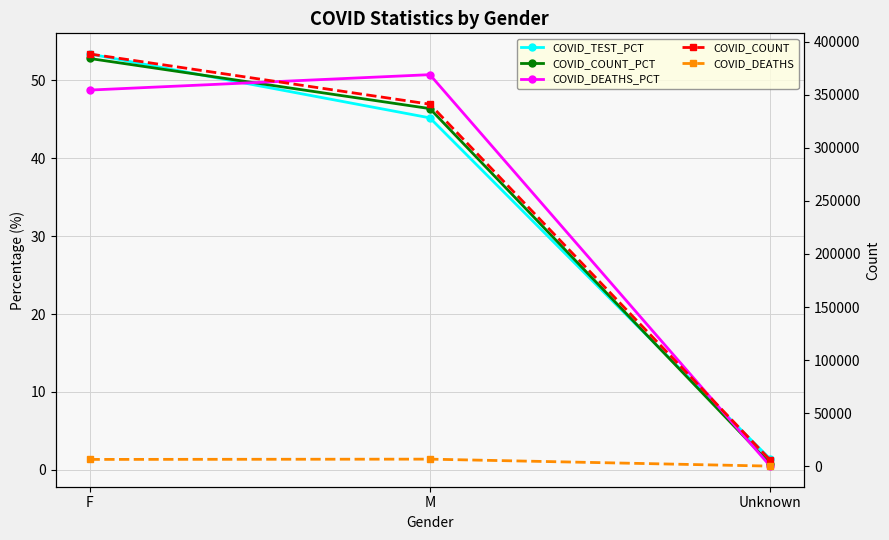

At which label does COVID_COUNT reach its minimum?

Unknown